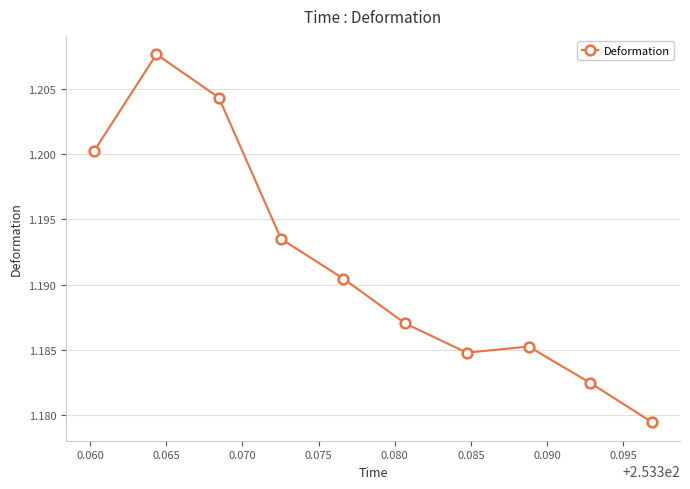

What is the sum of all values?

11.9